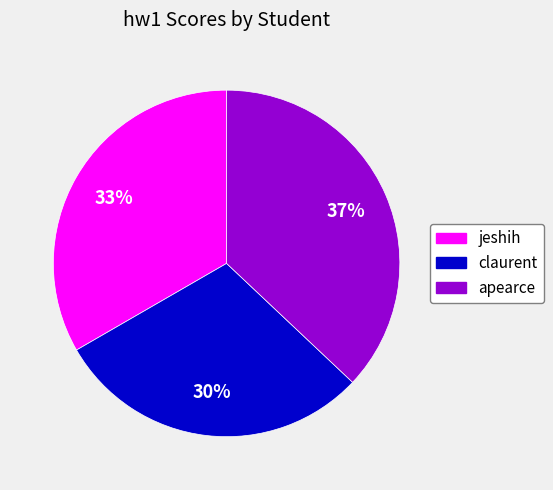

What is the ratio of the value at claurent to the value at jeshih?

0.9